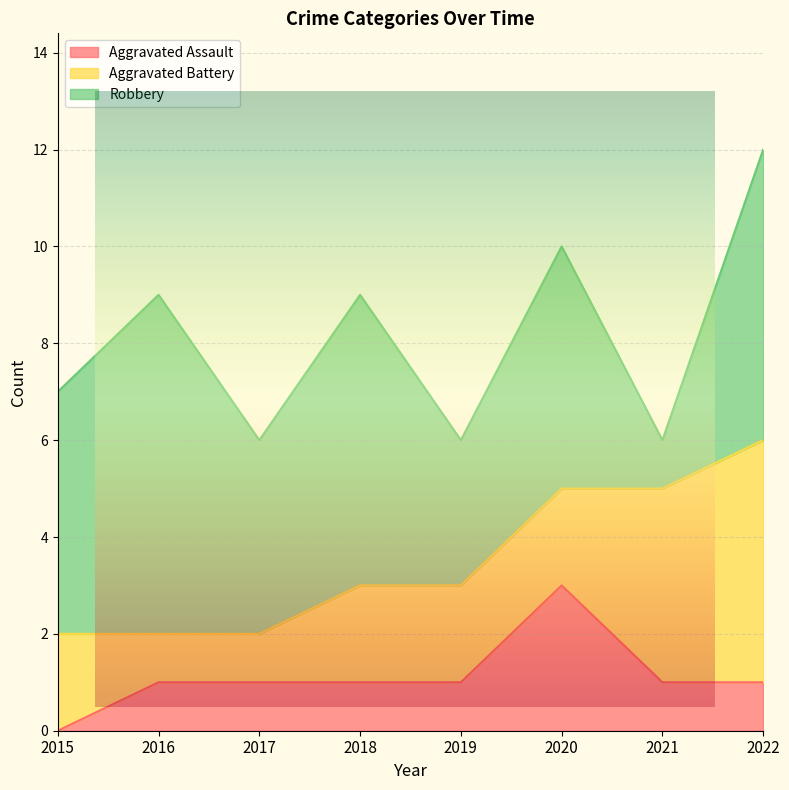

The Robbery series shows 6 at 2018. True or false?

True